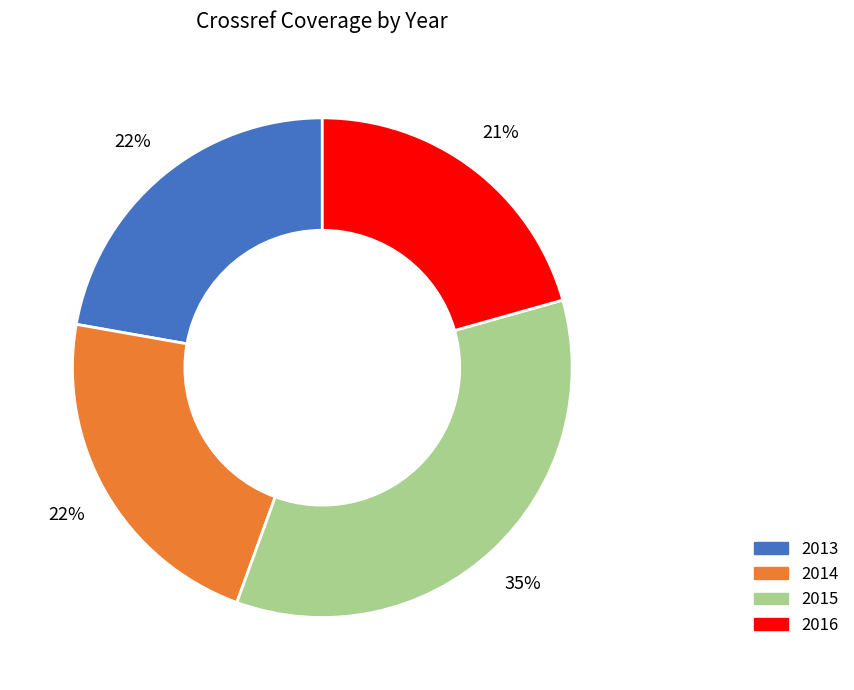

To the nearest percent, what percentage of the pie is 2013?

22%